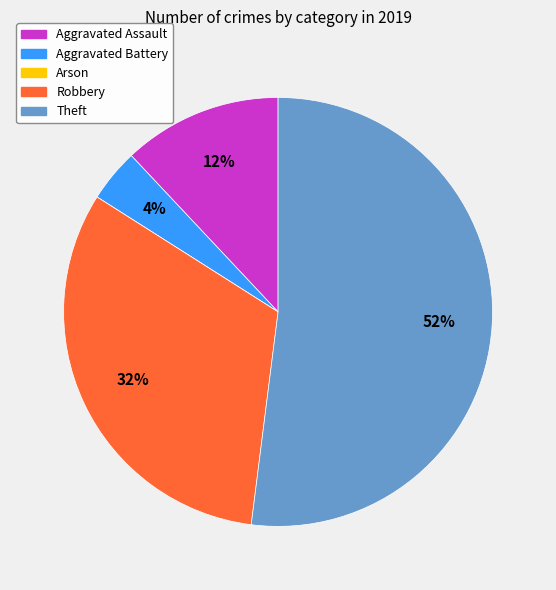

Does any single category account for the majority?

Yes